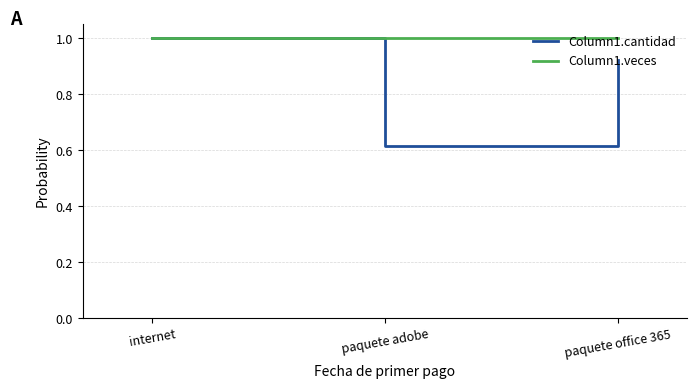

Count the Column1.cantidad values in the range 0 to 1.

3